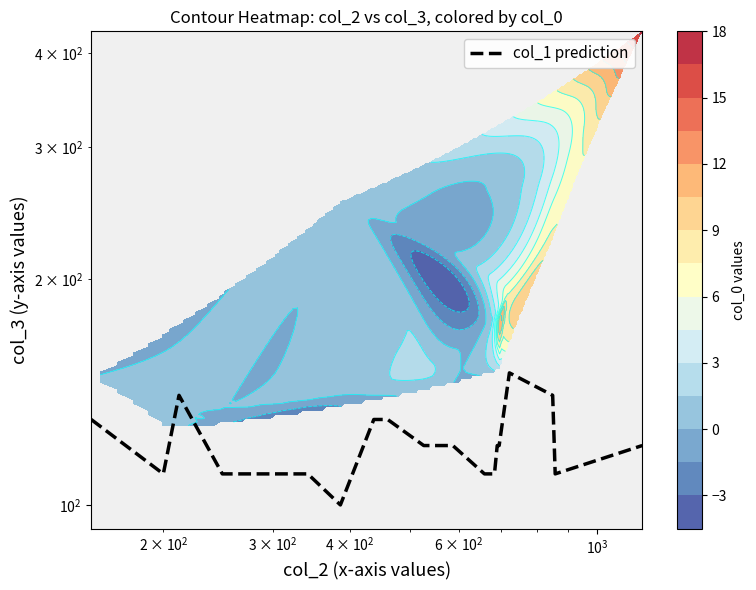

Reading left to right, what are all the values shown in this chart?

130	110	140	110	110	110	100	130	130	120	120	110	110	120	120	150	140	110	120